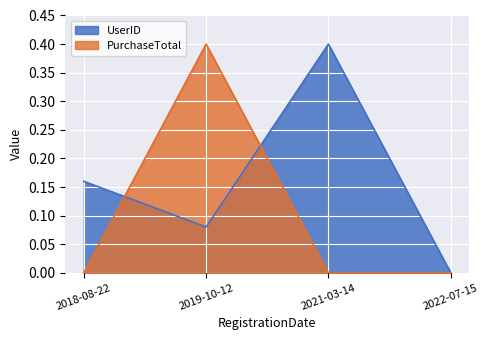

The UserID series shows 0.4 at 2021-03-14. True or false?

True